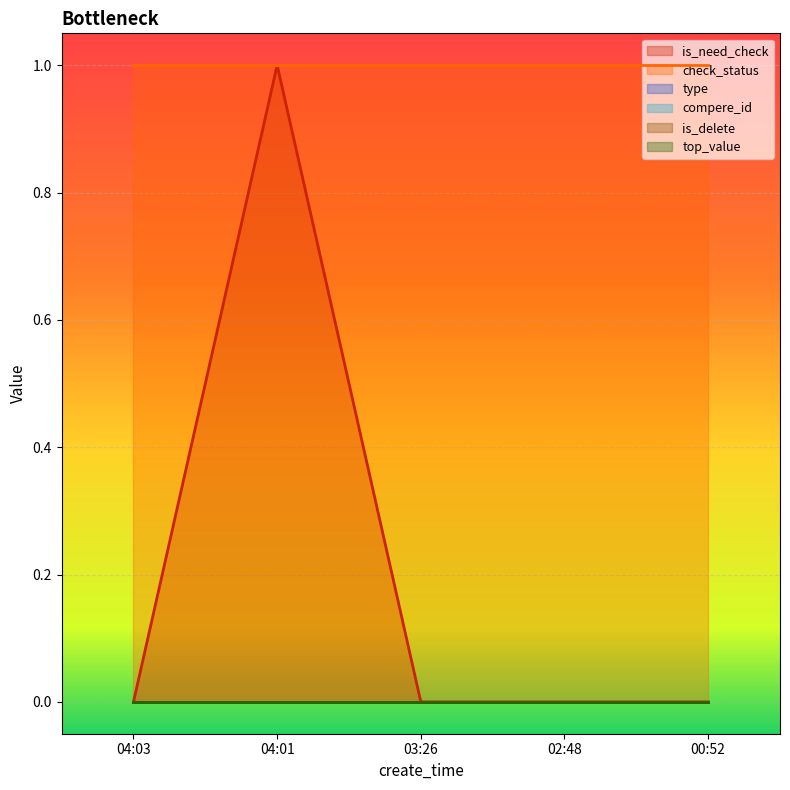

Which category has the highest value across all series?

04:01